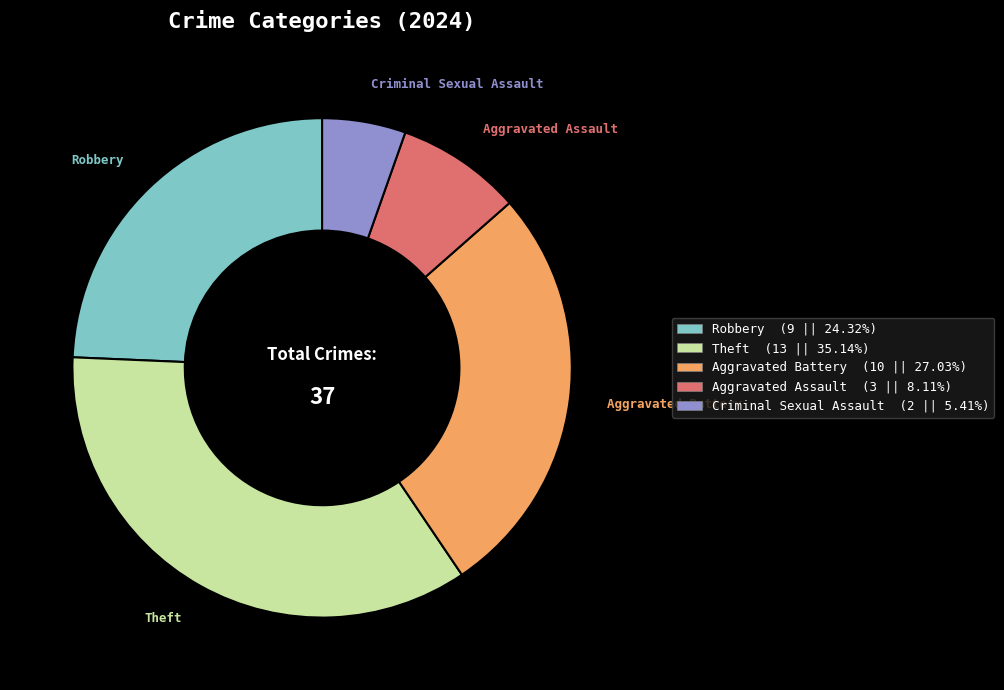

Do Aggravated Battery (10 || 27.03%) and Criminal Sexual Assault (2 || 5.41%) together represent more than half of the pie?

No